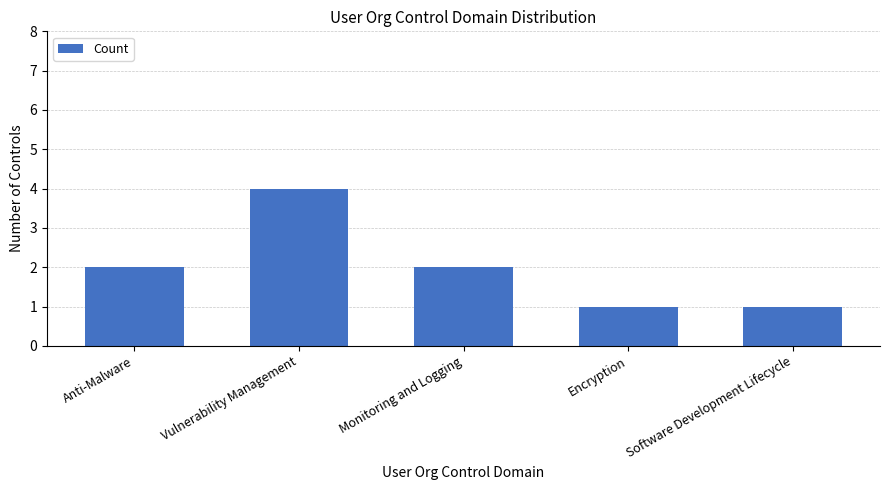

What is the maximum value shown in the chart?

4